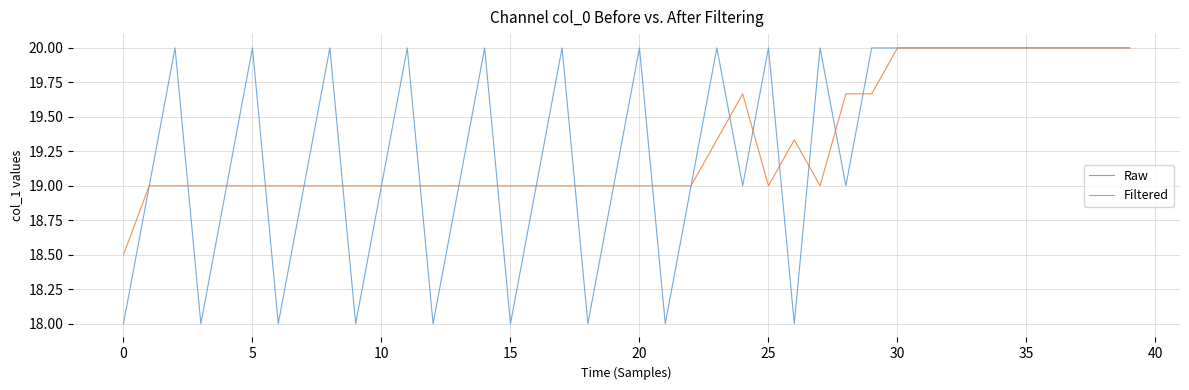

What is the lowest value of the Filtered series?

18.5